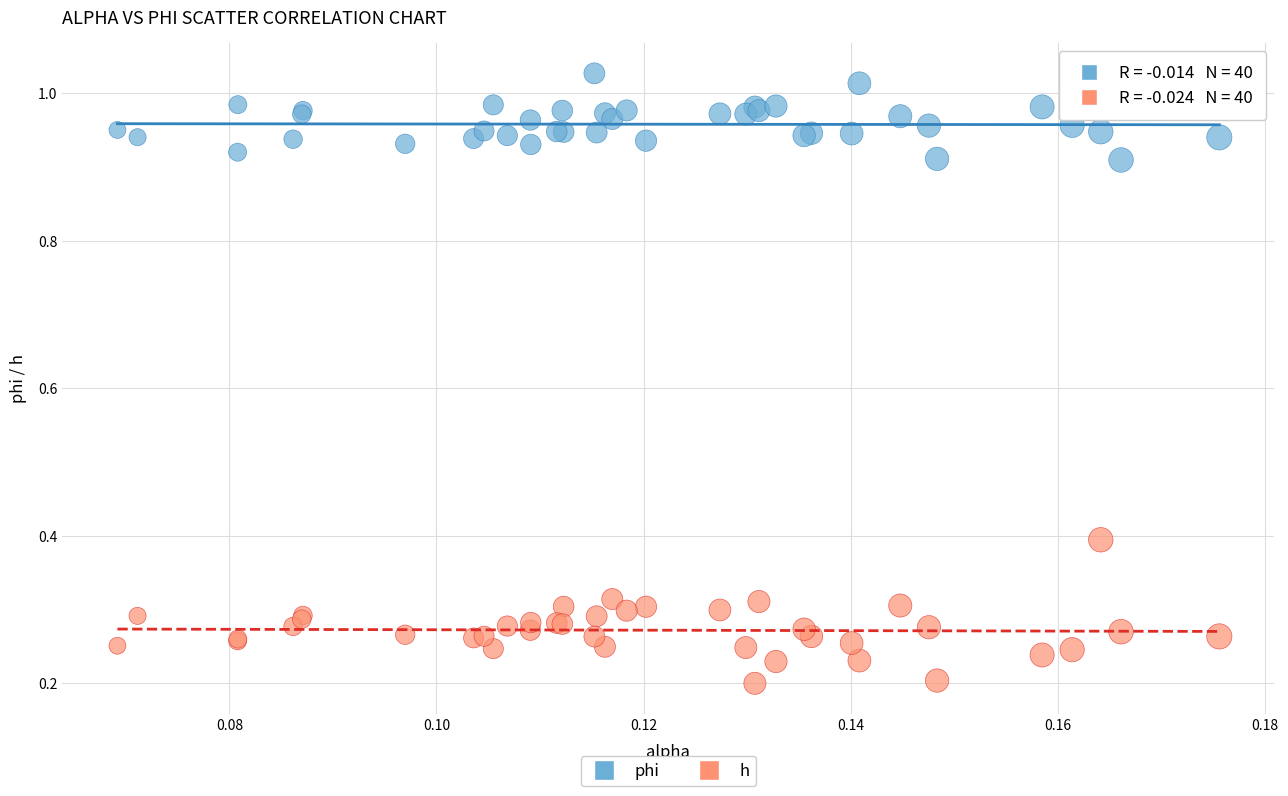

Which series reaches the maximum Y coordinate?

phi